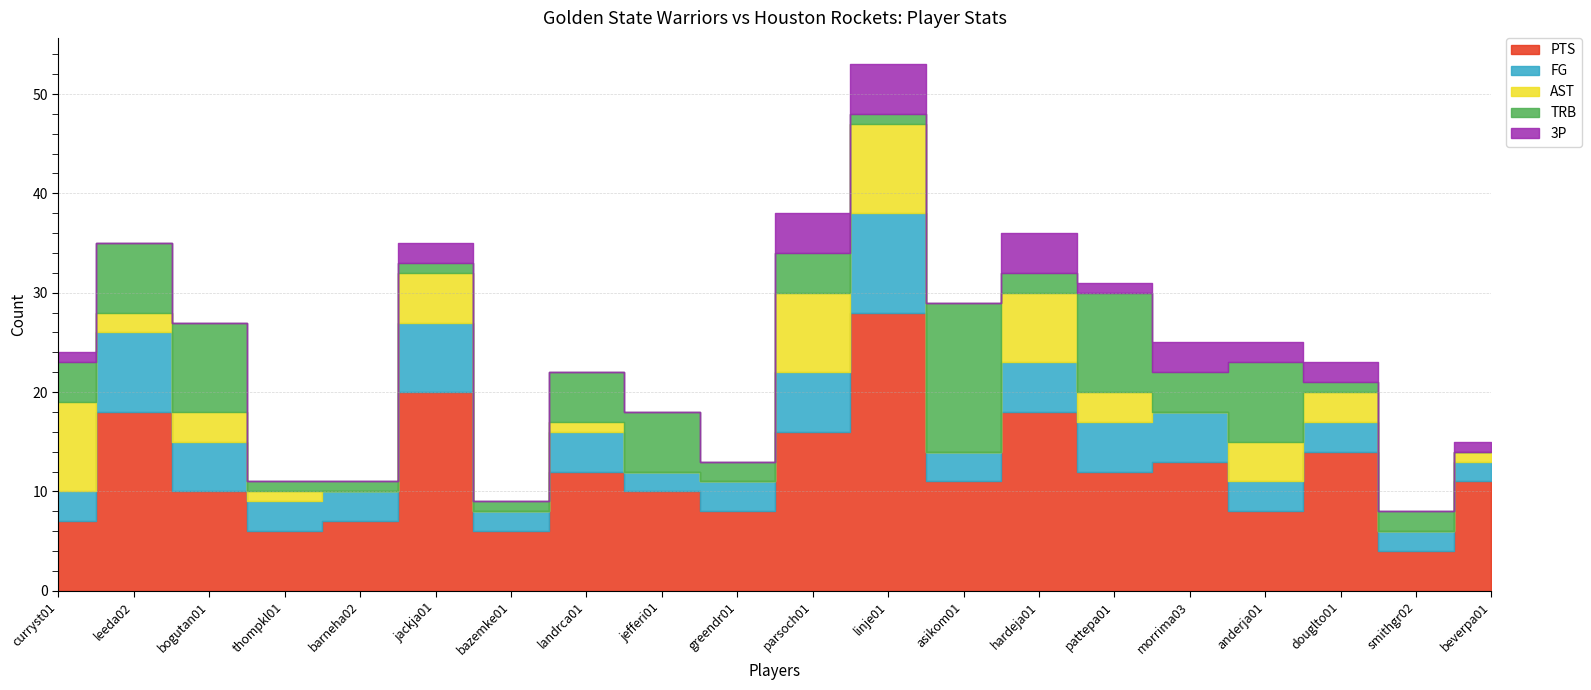

At which category does the chart reach its peak across all series?

linje01